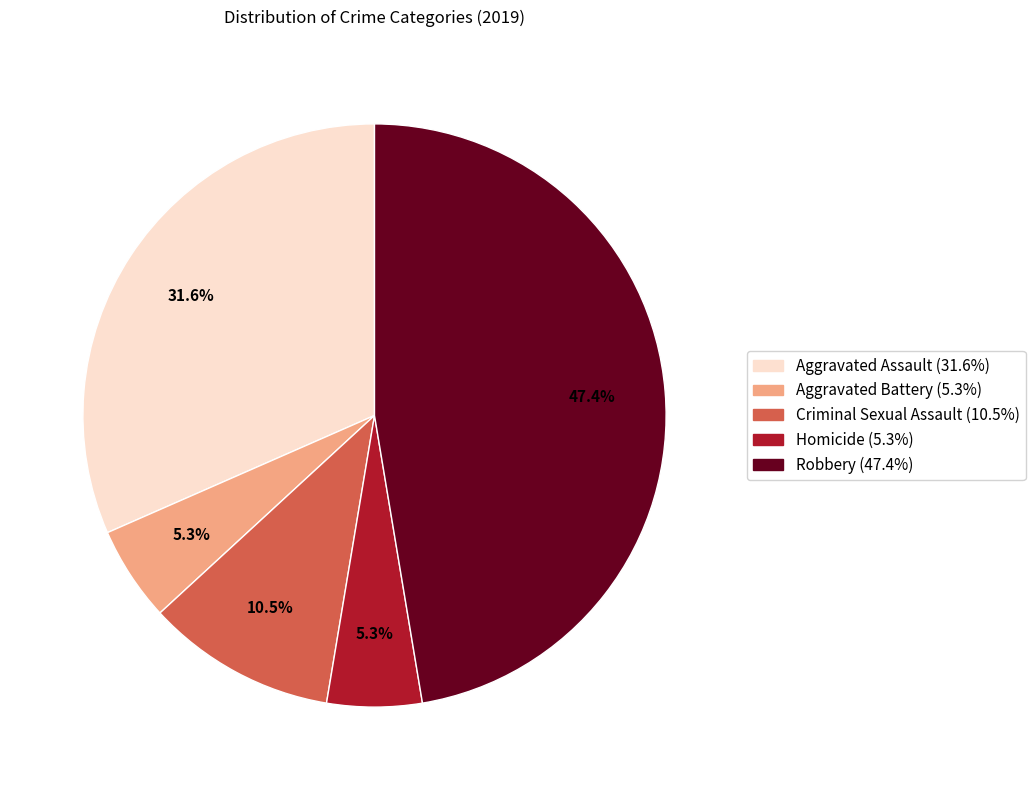

Is it true that Aggravated Battery is 5% of the pie?

True